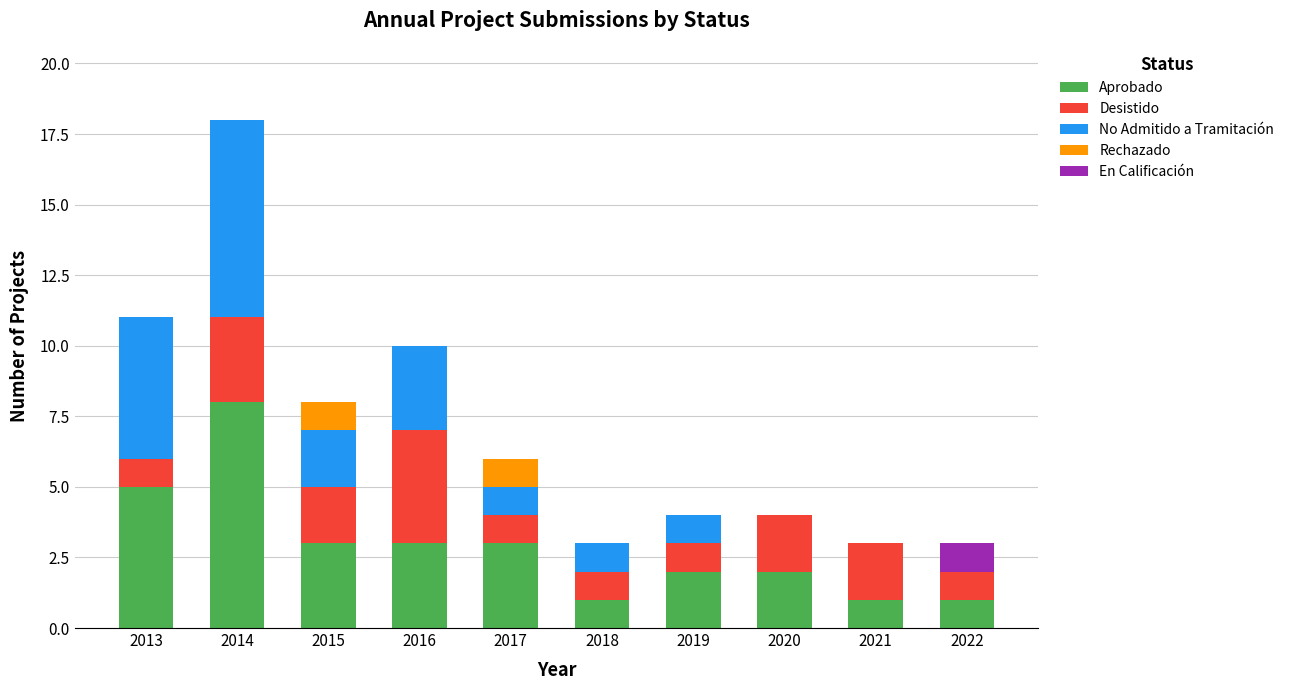

What is the sum of the Aprobado values at 2017 and 2019?

5